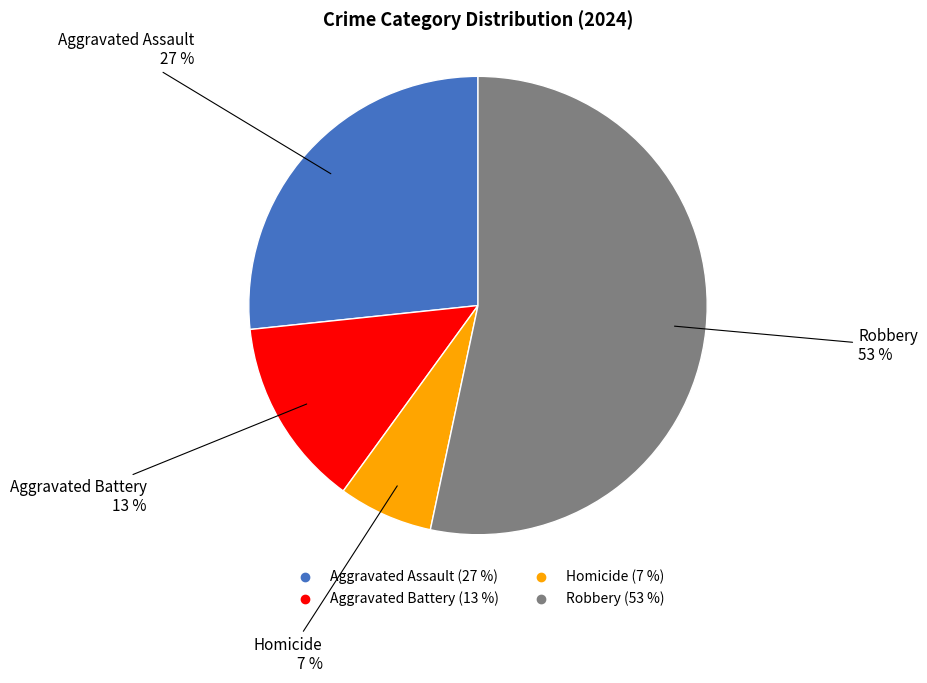

Which slice represents more than half of the pie?

Robbery